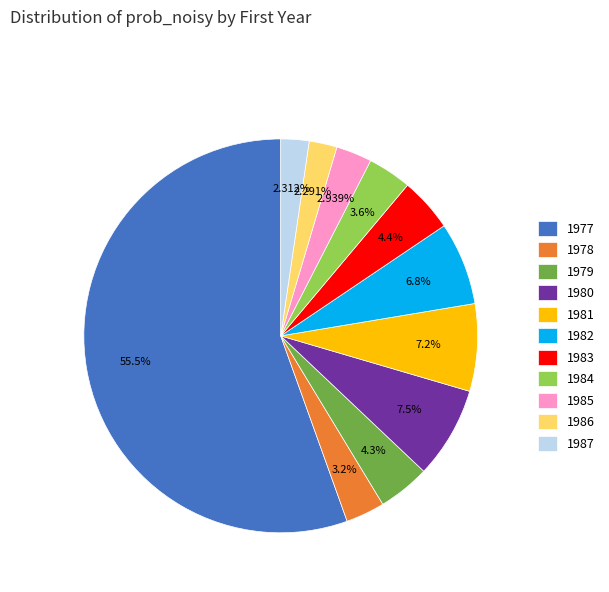

Between 1983 and 1978, which is larger?

1983